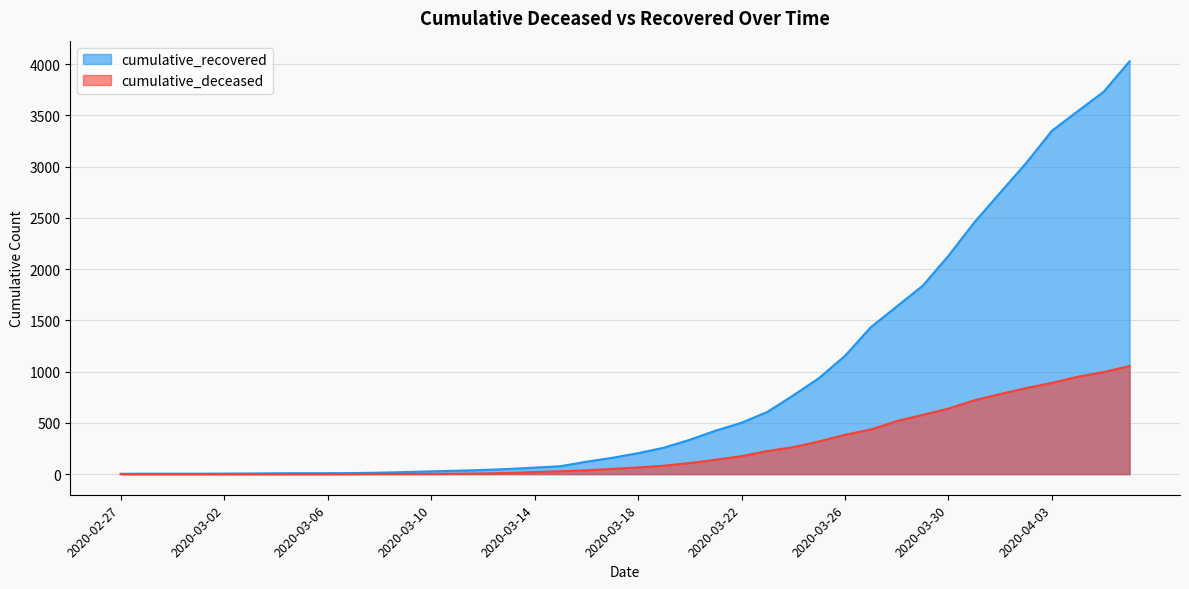

What is the total value across all series at 2020-03-13?

61